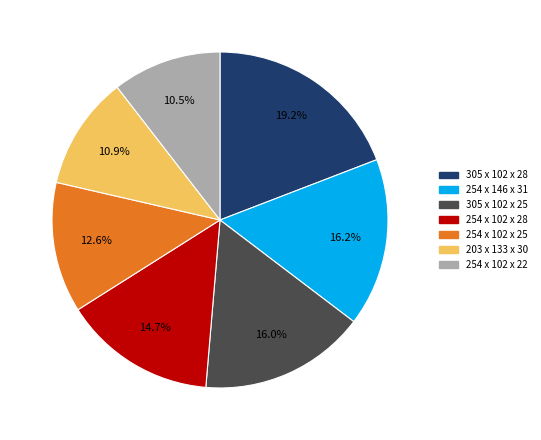

Is there any slice that represents more than half of the pie?

No